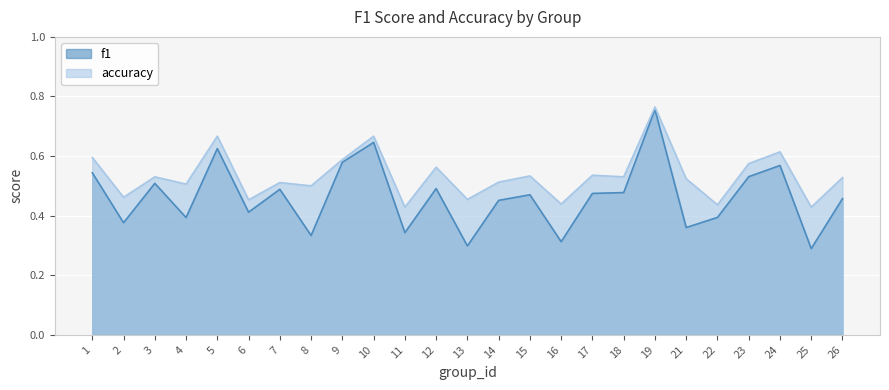

Is the value of accuracy at 19 greater than the value of f1 at 24?

Yes